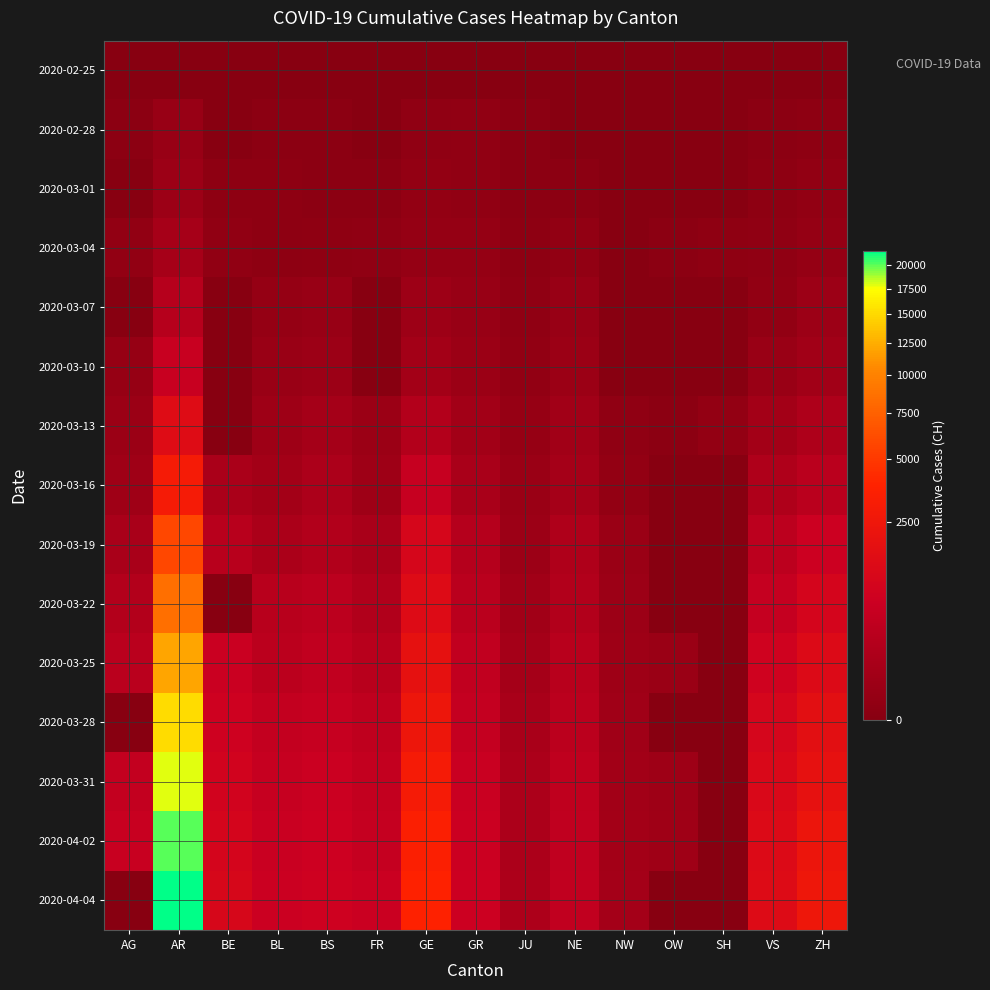

What is the spread (max minus min) of values at NW?

80